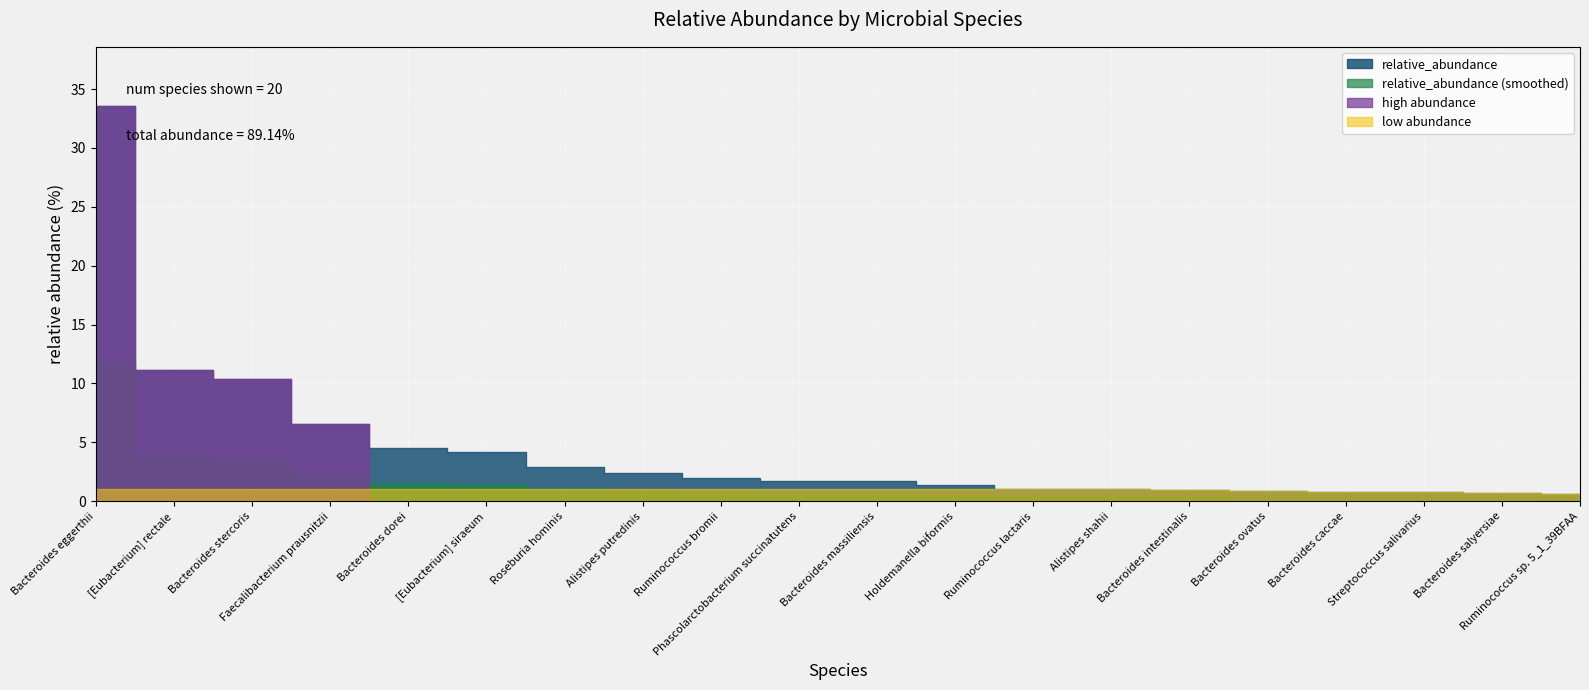

Reading right to left, transcribe all the data shown in this chart.

0.6	0.7	0.8	0.8	0.8	0.9	1.0	1.1	1.4	1.7	1.7	2.0	2.4	2.9	4.2	4.5	6.5	10.4	11.2	33.5